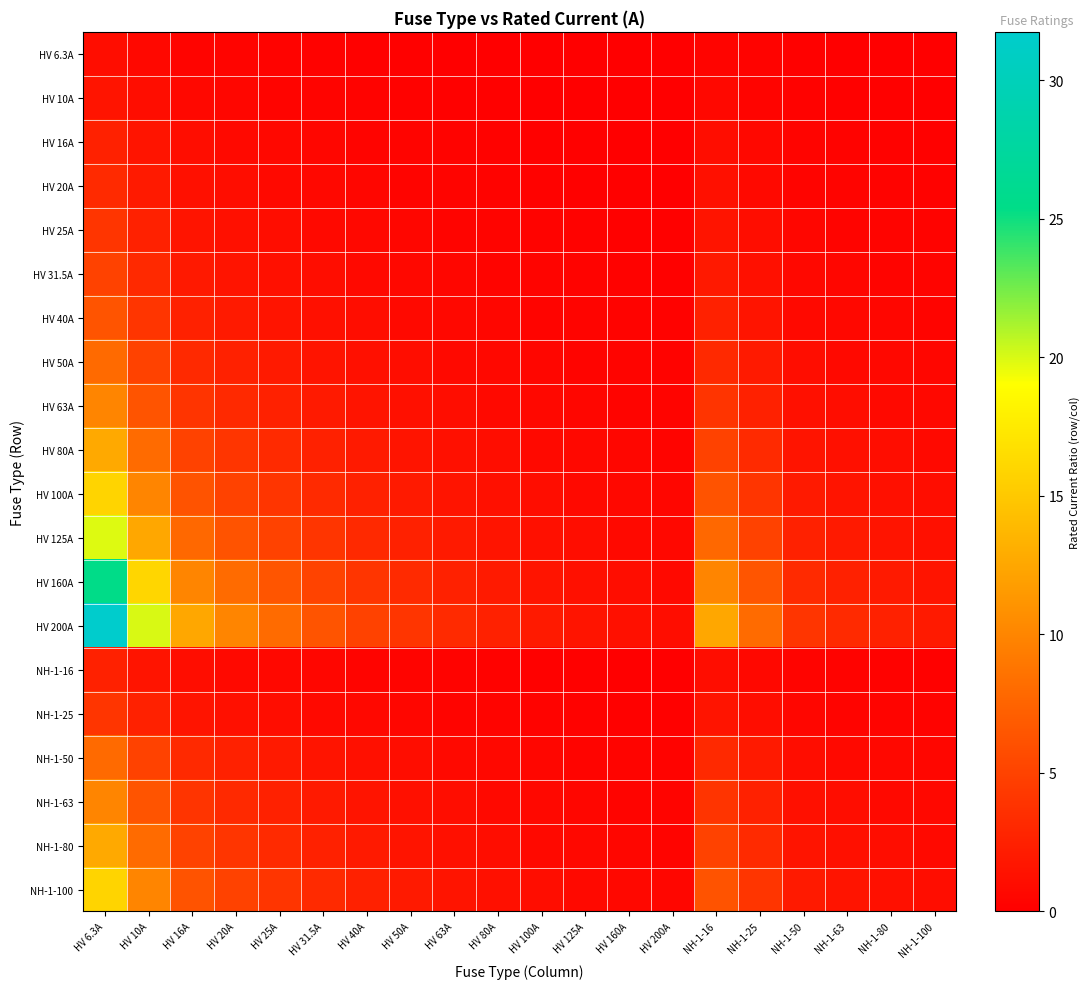

Which series has the widest spread of values?

HV 200A